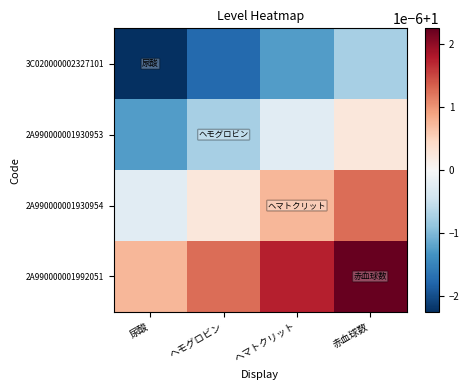

Reading left to right, list all the values displayed in this chart.

3C020000002327101: 尿酸=1.0	ヘモグロビン=1.0	ヘマトクリット=1.0	赤血球数=1.0
2A990000001930953: 尿酸=1.0	ヘモグロビン=1.0	ヘマトクリット=1.0	赤血球数=1.0
2A990000001930954: 尿酸=1.0	ヘモグロビン=1.0	ヘマトクリット=1.0	赤血球数=1.0
2A990000001992051: 尿酸=1.0	ヘモグロビン=1.0	ヘマトクリット=1.0	赤血球数=1.0